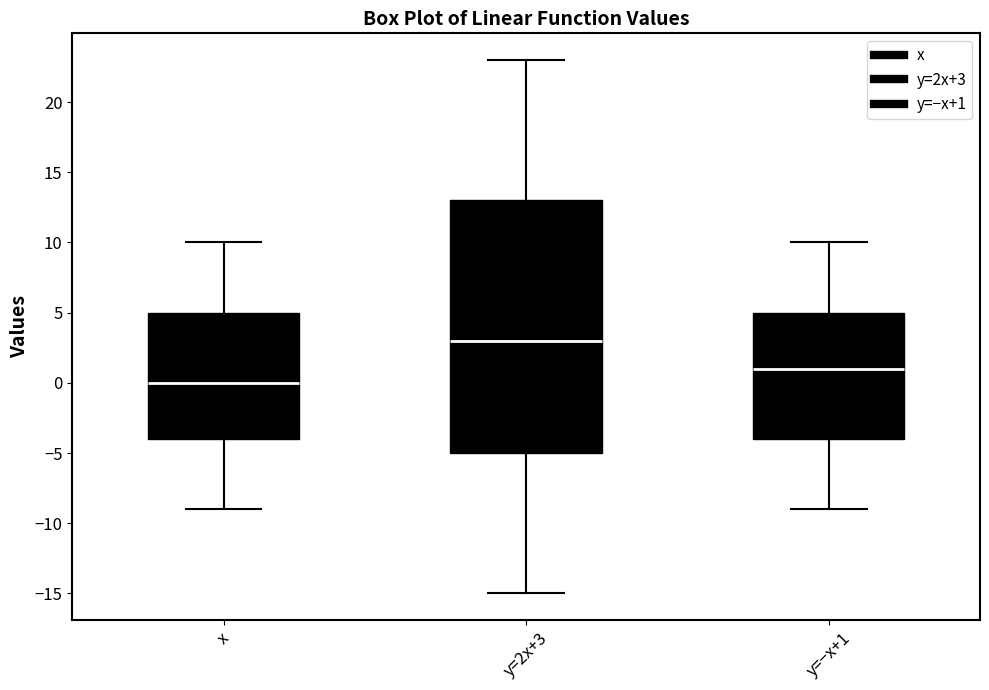

Which box is the tallest, from its lower edge to its upper edge?

y=2x+3